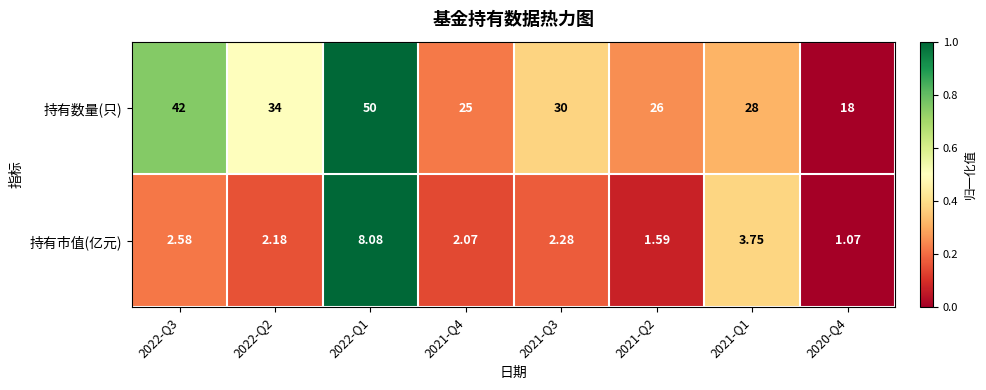

Which series has the largest total across all categories?

持有数量(只)